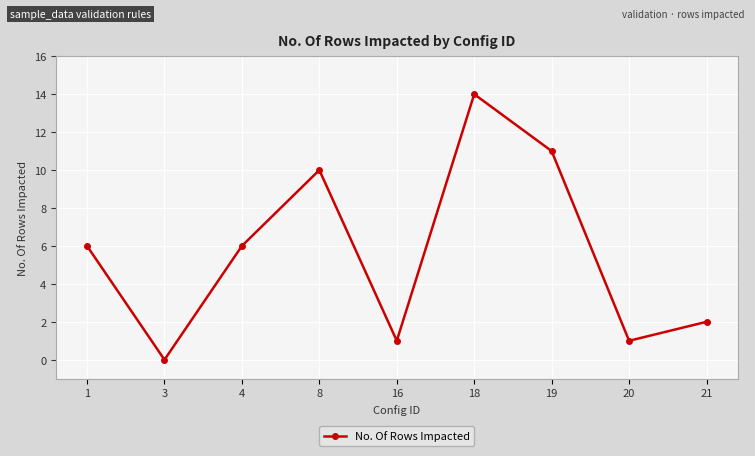

How many lines are shown in the chart?

1